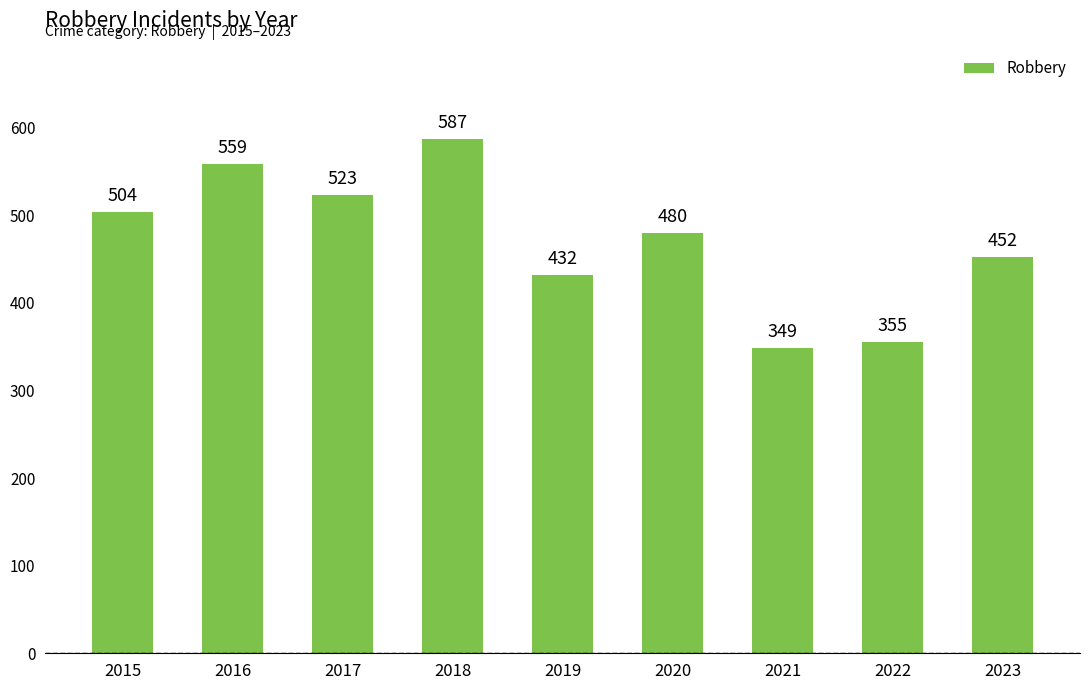

How many data points are less than 480?

4